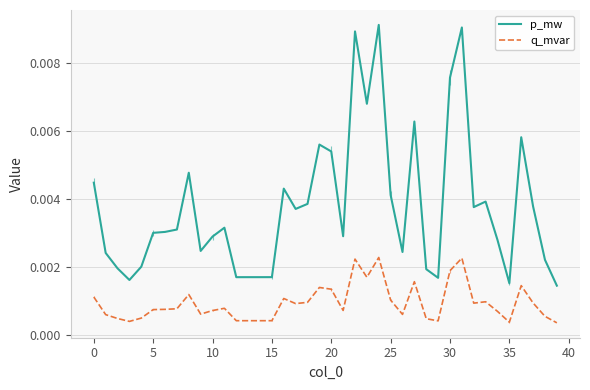

Rank the series by their average value, from highest to lowest.

p_mw, q_mvar